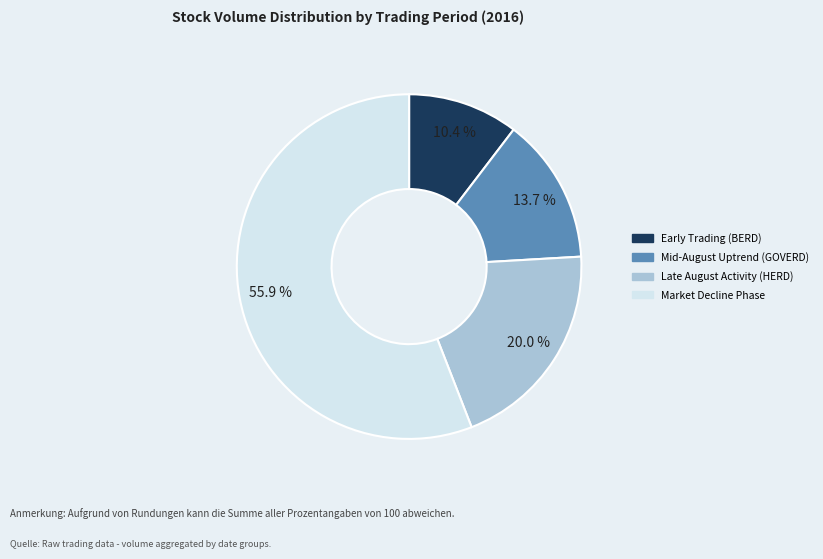

Which category has the biggest portion of the pie?

Market Decline Phase